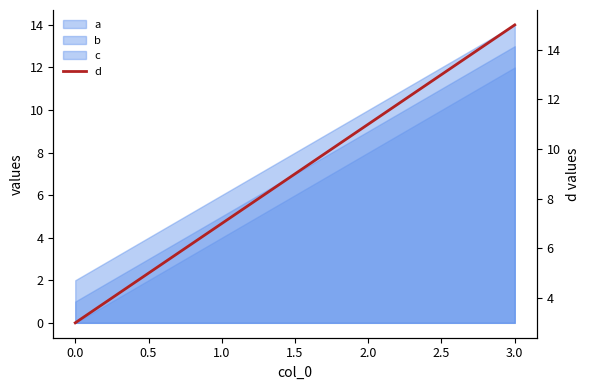

Count the values in the range 7 to 15.

3